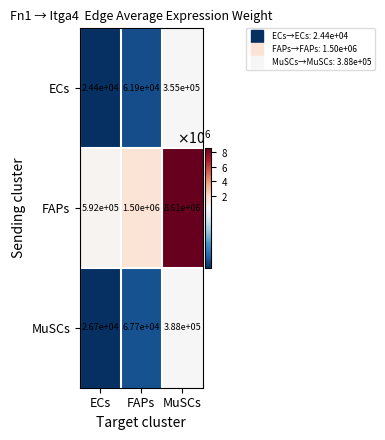

What is the average value of the MuSCs series?

160800